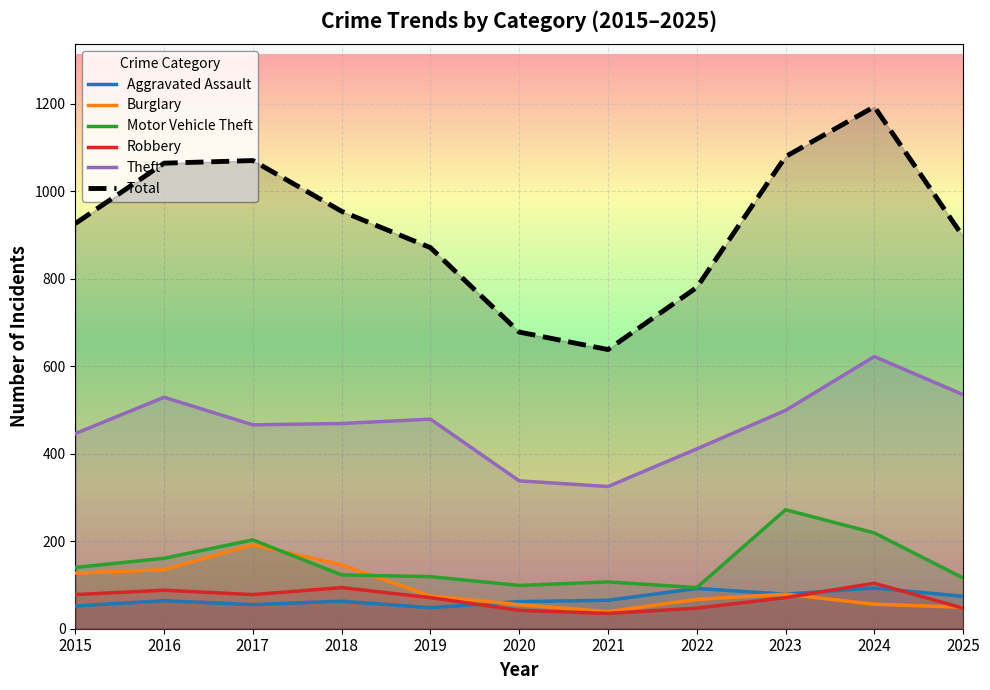

Reading left to right, transcribe all the data shown in this chart.

Aggravated Assault: 52	64	55	63	48	62	65	92	79	93	74
Burglary: 127	135	192	146	75	55	39	67	79	56	49
Motor Vehicle Theft: 140	161	203	123	119	99	107	94	272	219	116
Robbery: 78	88	78	94	71	42	35	47	71	104	47
Theft: 446	529	466	469	479	338	325	411	499	622	535
Total: 926	1064	1070	954	871	678	638	780	1079	1193	896